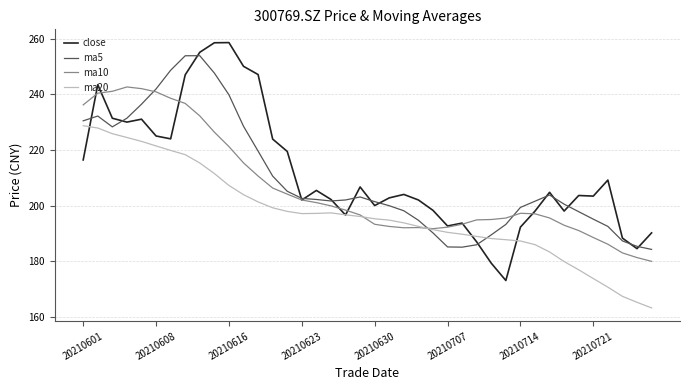

Rank the series by their maximum value, from highest to lowest.

close, ma5, ma10, ma20